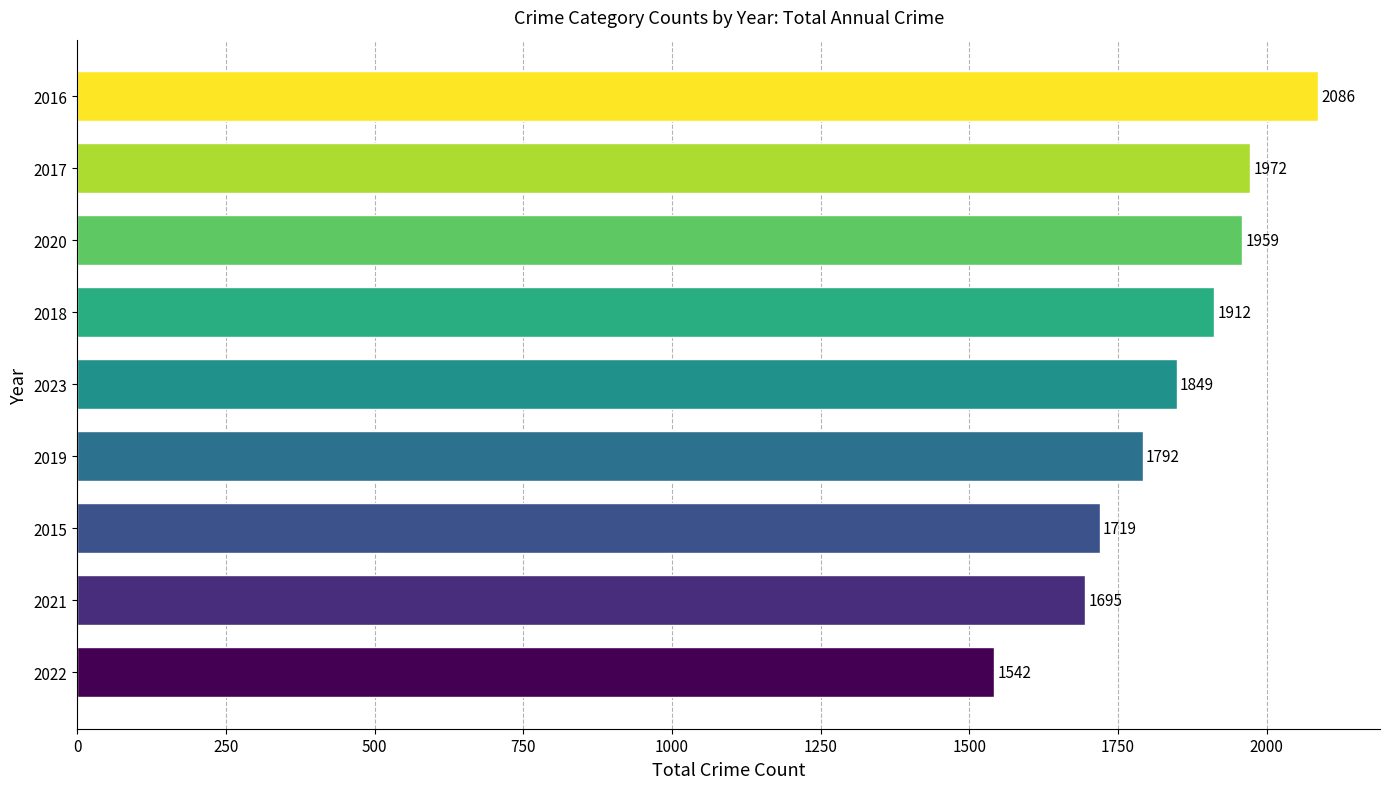

Rank the categories by value from lowest to highest.

2022, 2021, 2015, 2019, 2023, 2018, 2020, 2017, 2016